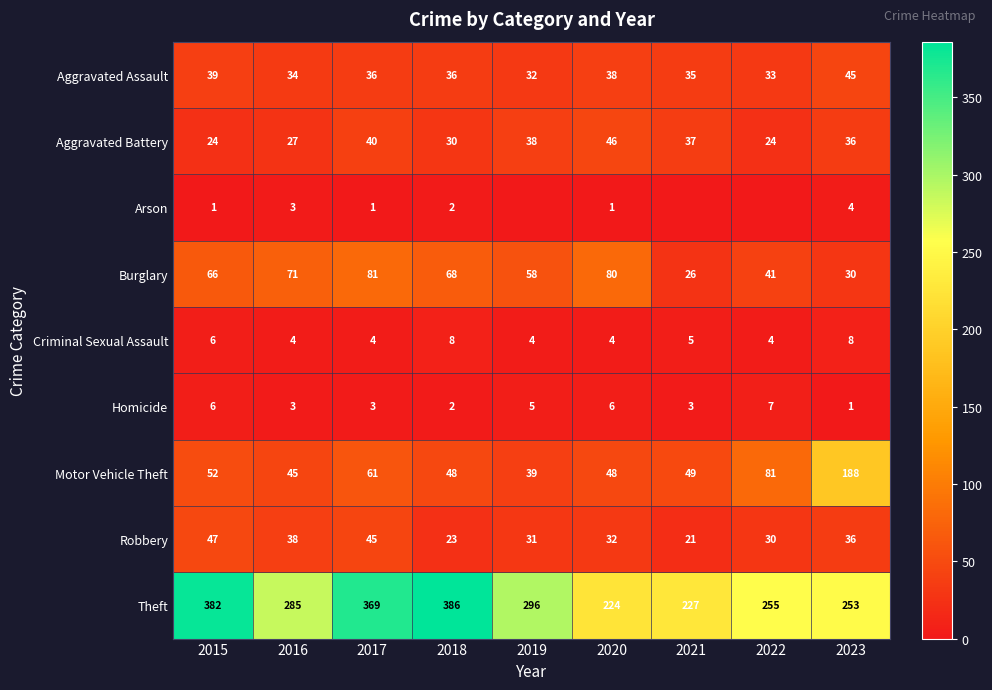

Rank the series at 2020 from lowest to highest value.

Arson, Criminal Sexual Assault, Homicide, Robbery, Aggravated Assault, Aggravated Battery, Motor Vehicle Theft, Burglary, Theft